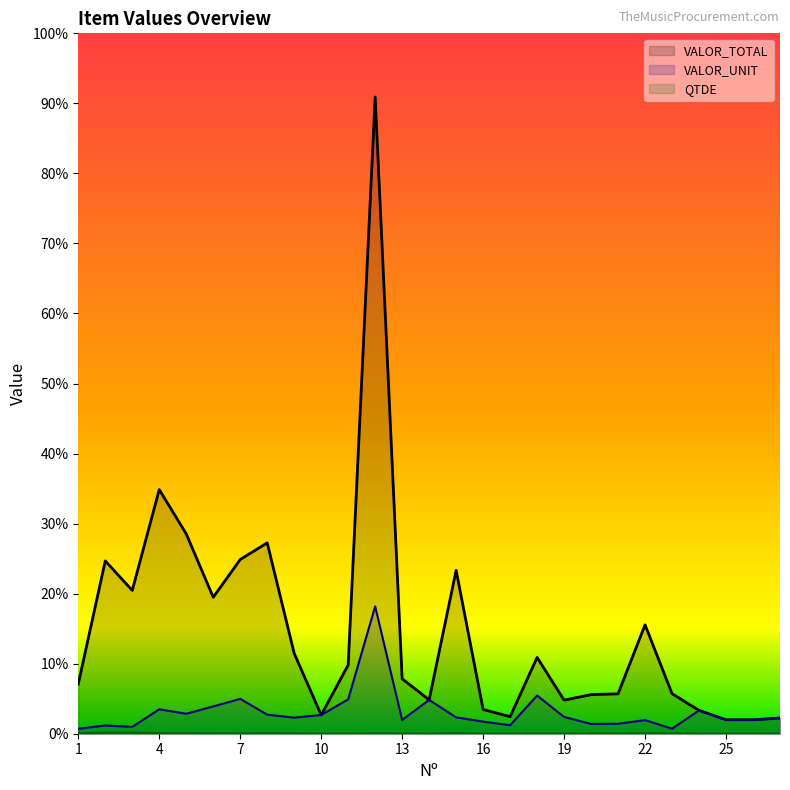

True or false: QTDE has a value of 1.7 at 7.

False